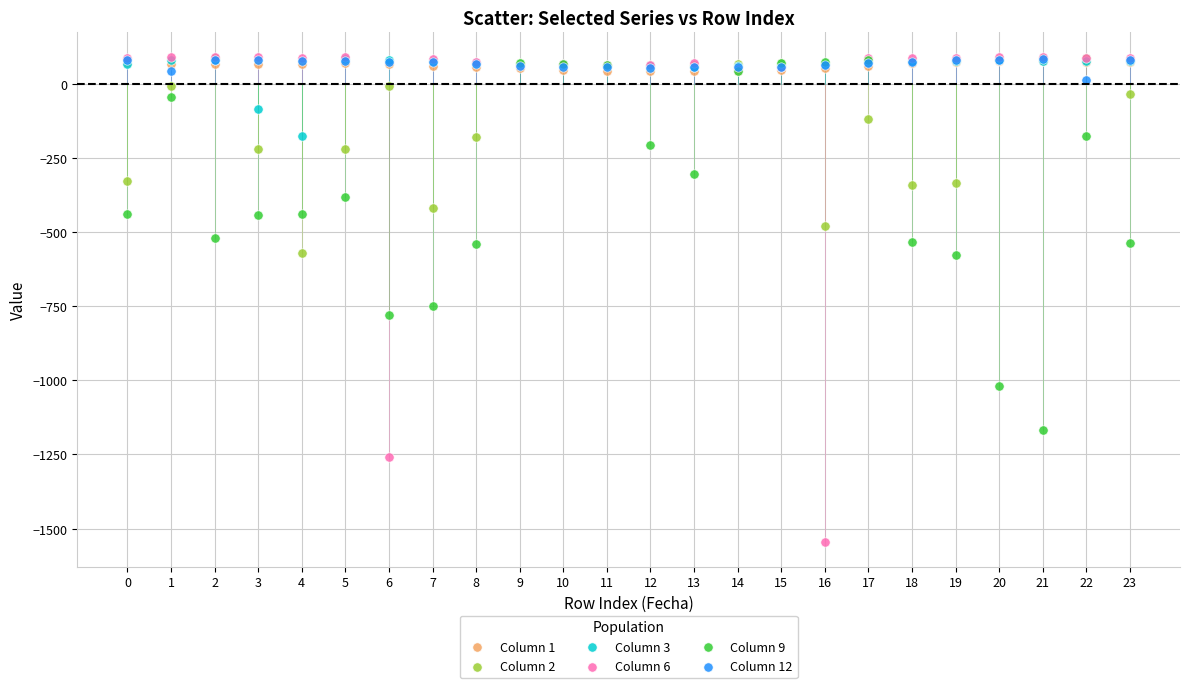

Across all series, what Y value is closest to -727?

-749.2